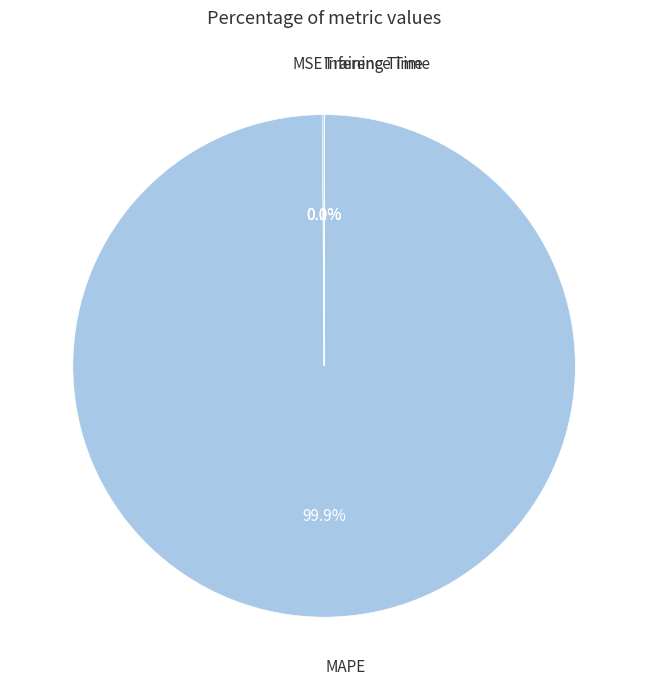

Which category has the biggest portion of the pie?

MAPE